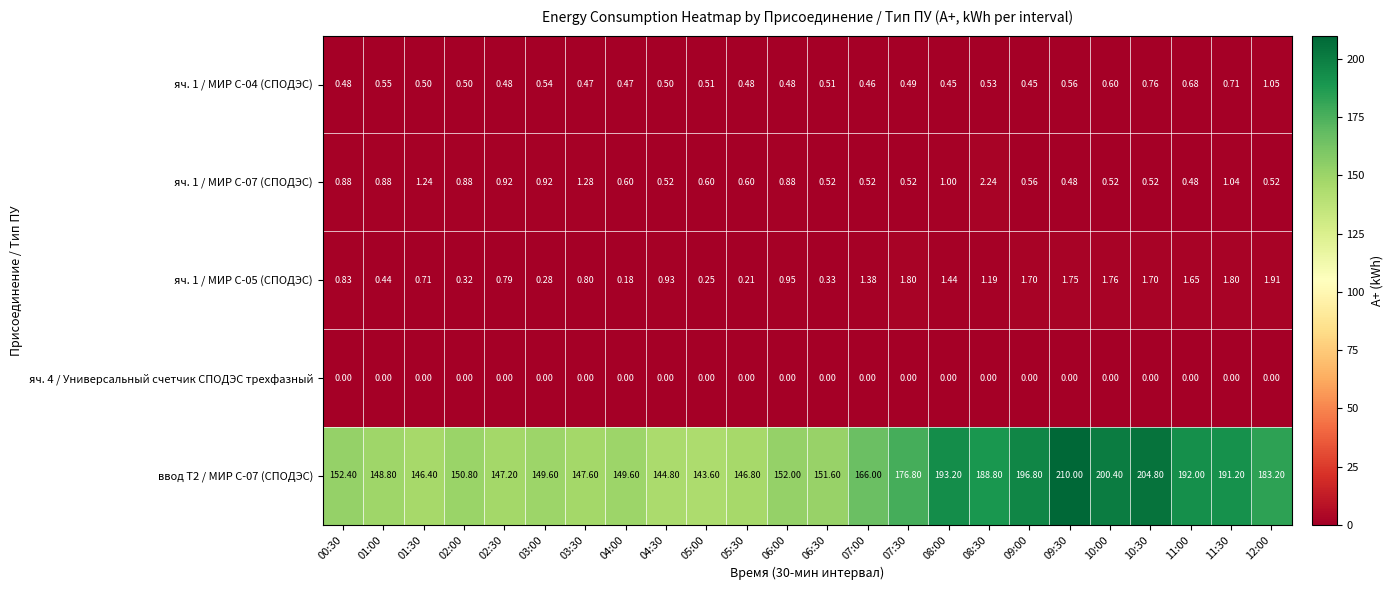

Is the value of яч. 1 / МИР С-04 (СПОДЭС) at 02:00 greater than the value of ввод Т2 / МИР С-07 (СПОДЭС) at 06:00?

No